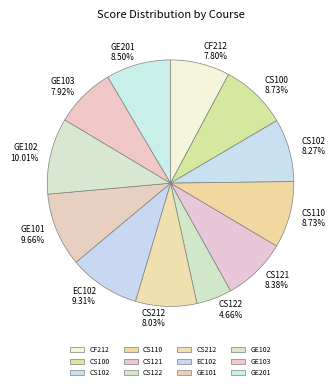

True or false: CS212 accounts for 8% of the total.

True